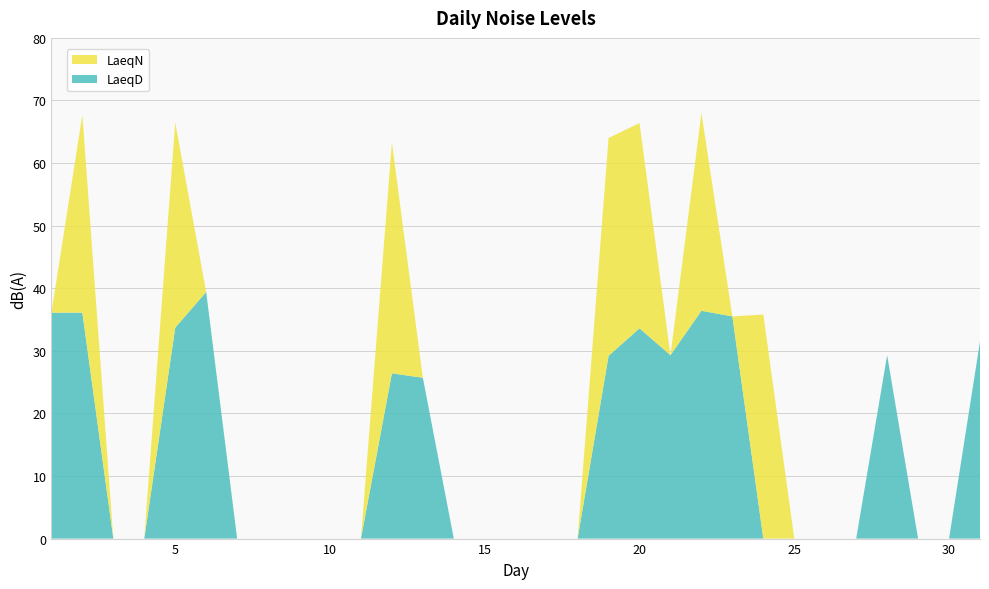

Reading left to right, list all the values displayed in this chart.

LaeqD: 1=36.1	2=36.1	3=0.0	4=0.0	5=33.7	6=39.4	7=0.0	8=0.0	9=0.0	10=0.0	11=0.0	12=26.4	13=25.7	14=0.0	15=0.0	16=0.0	17=0.0	18=0.0	19=29.2	20=33.6	21=29.3	22=36.4	23=35.5	24=0.0	25=0.0	26=0.0	27=0.0	28=29.3	29=0.0	30=0.0	31=31.5
LaeqN: 1=0.0	2=31.6	3=0.0	4=0.0	5=32.8	6=0.0	7=0.0	8=0.0	9=0.0	10=0.0	11=0.0	12=36.9	13=0.0	14=0.0	15=0.0	16=0.0	17=0.0	18=0.0	19=34.8	20=32.8	21=0.0	22=31.6	23=0.0	24=35.8	25=0.0	26=0.0	27=0.0	28=0.0	29=0.0	30=0.0	31=0.0